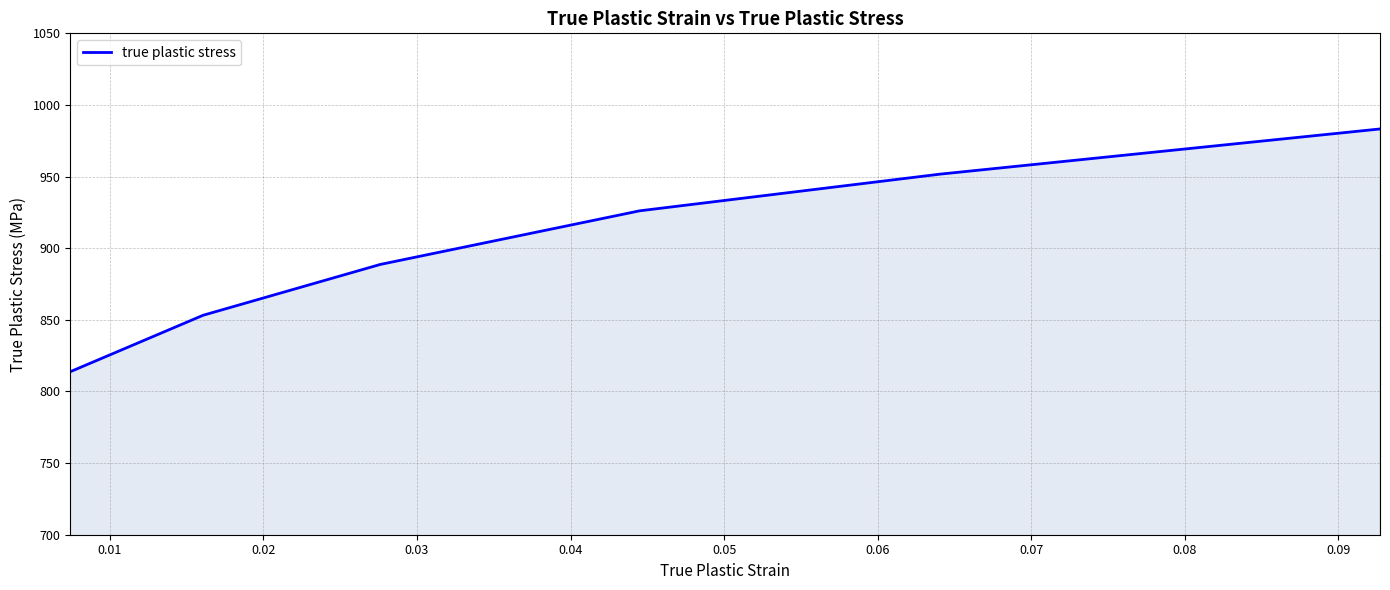

How many distinct data groups are displayed?

1